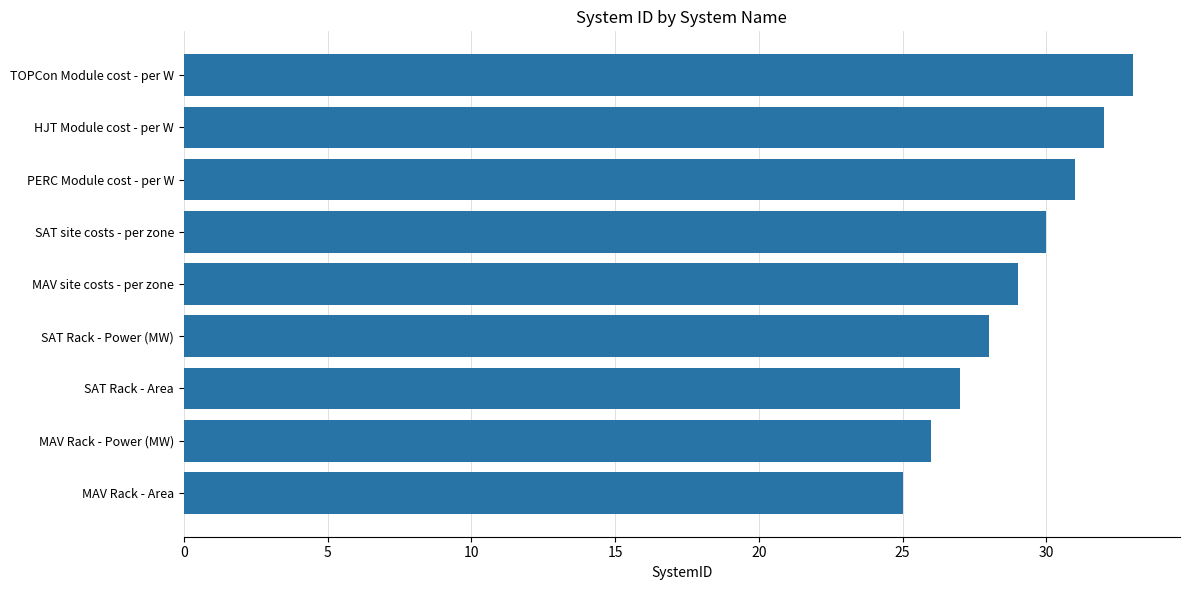

What is the difference between the maximum and minimum values?

8